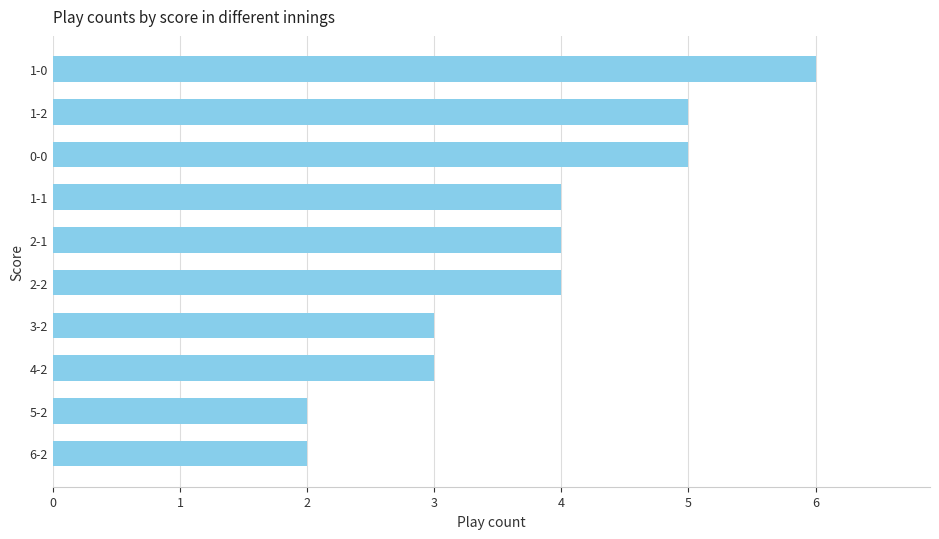

What is the label of the 1st bar from the bottom?

6-2